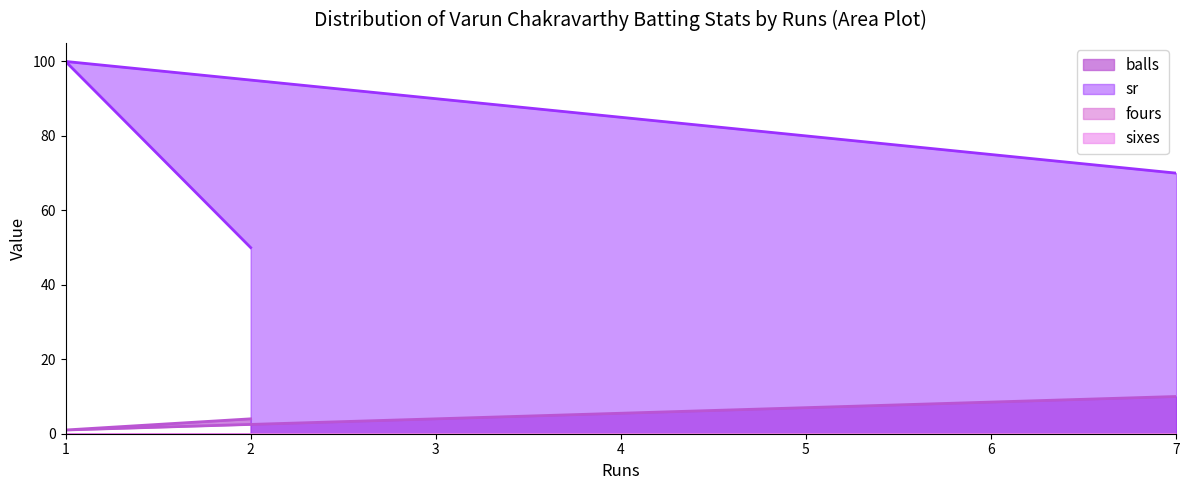

Where is balls nearest to the value 5?

2